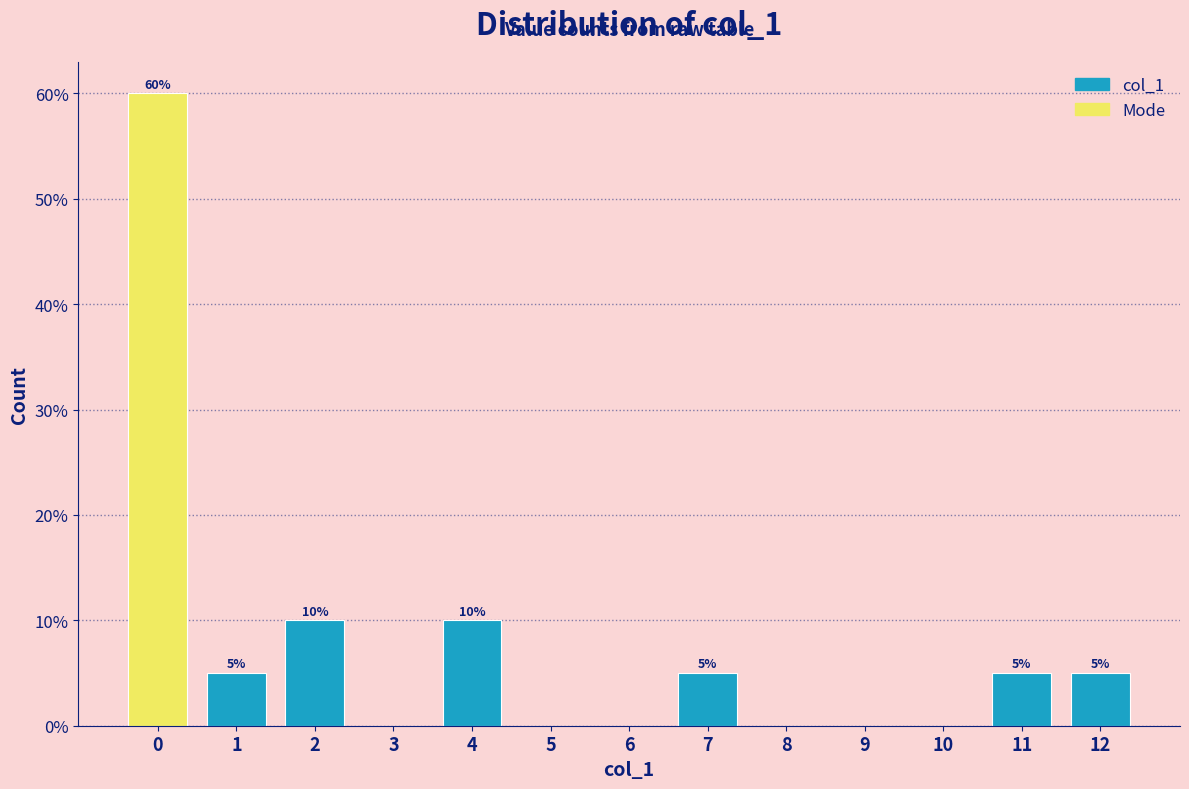

Are the bars horizontal?

No